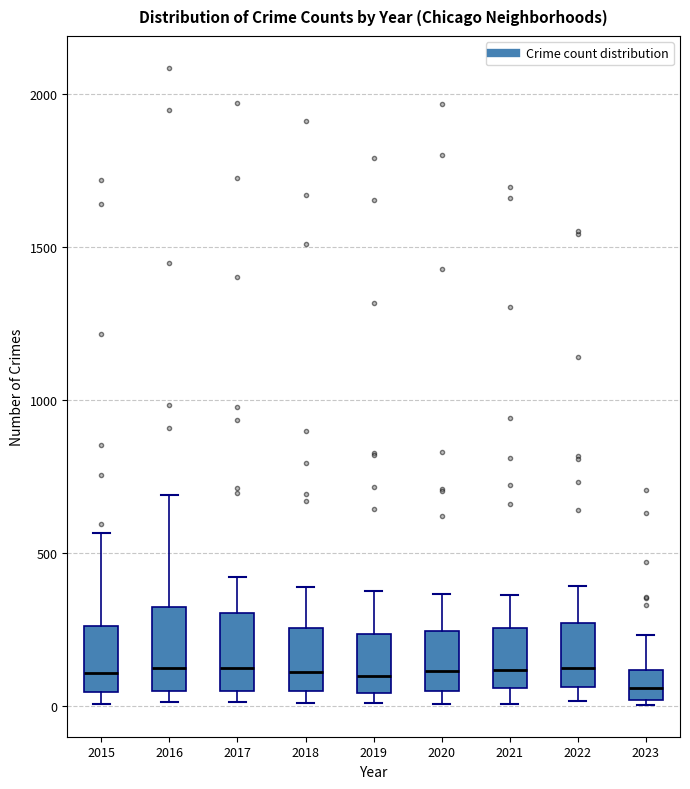

Where is the lower edge of the box at x = 2020 on the y-axis? The values are not printed on the chart, so give them approximately, as read against the axis.

50